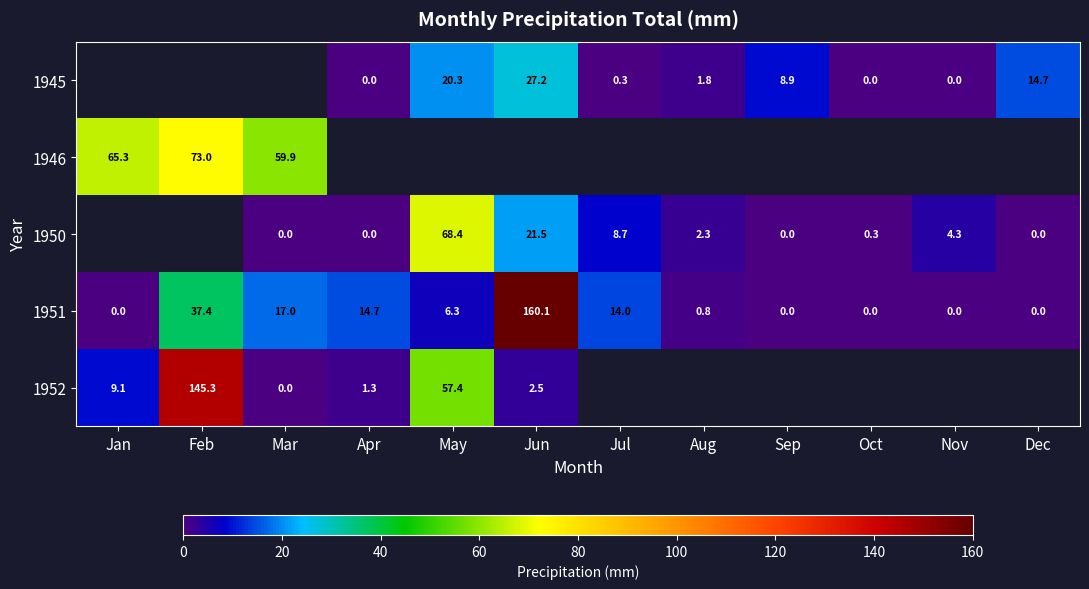

What is the difference between the maximum and second lowest values in the 1951 series?

160.1